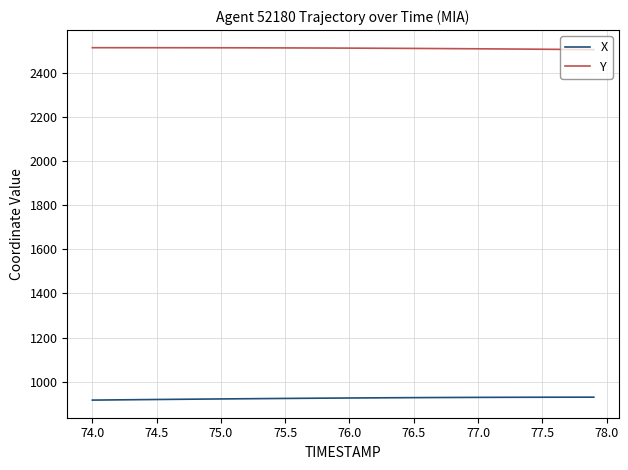

Which series has the largest total across all categories?

Y